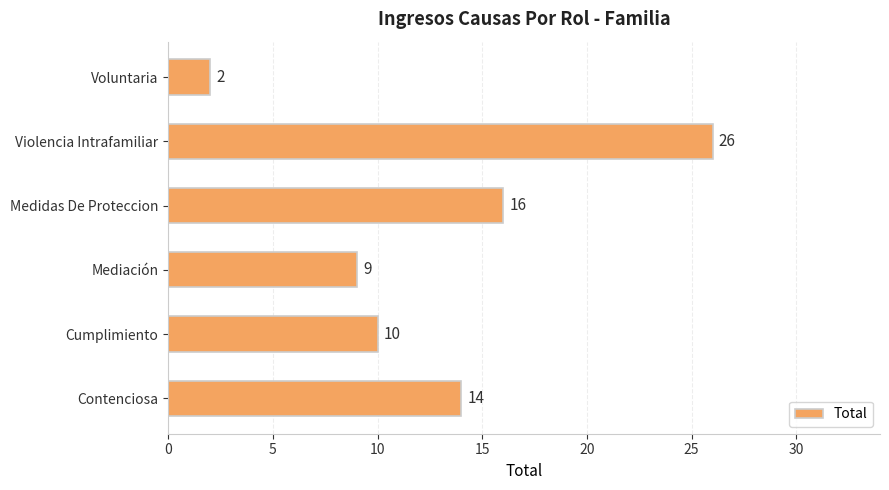

What is the greatest value displayed?

26